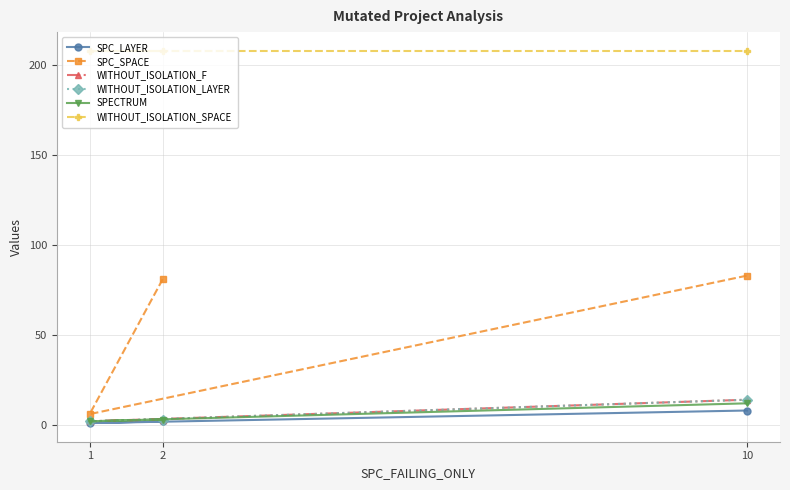

What is the sum of the WITHOUT_ISOLATION_SPACE values at 10 and 2?

416